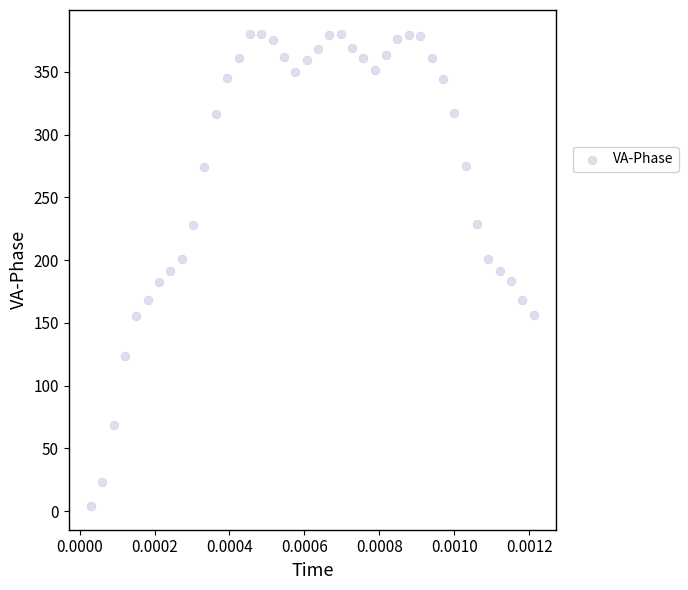

What is the range of Y values (max minus min)?

376.5